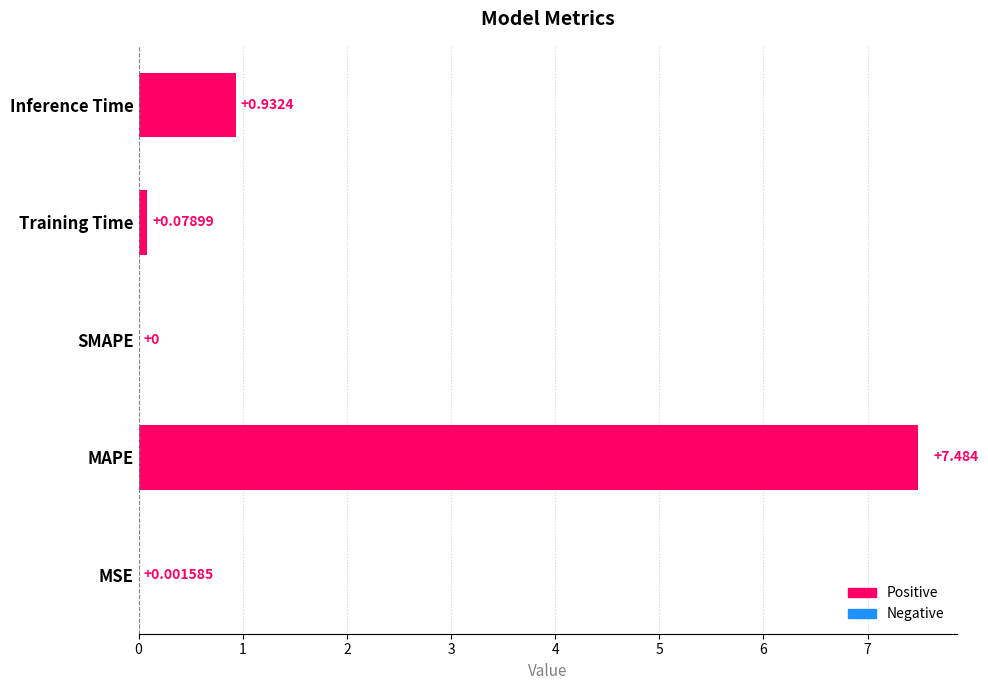

Which category has the highest value across all series?

MAPE